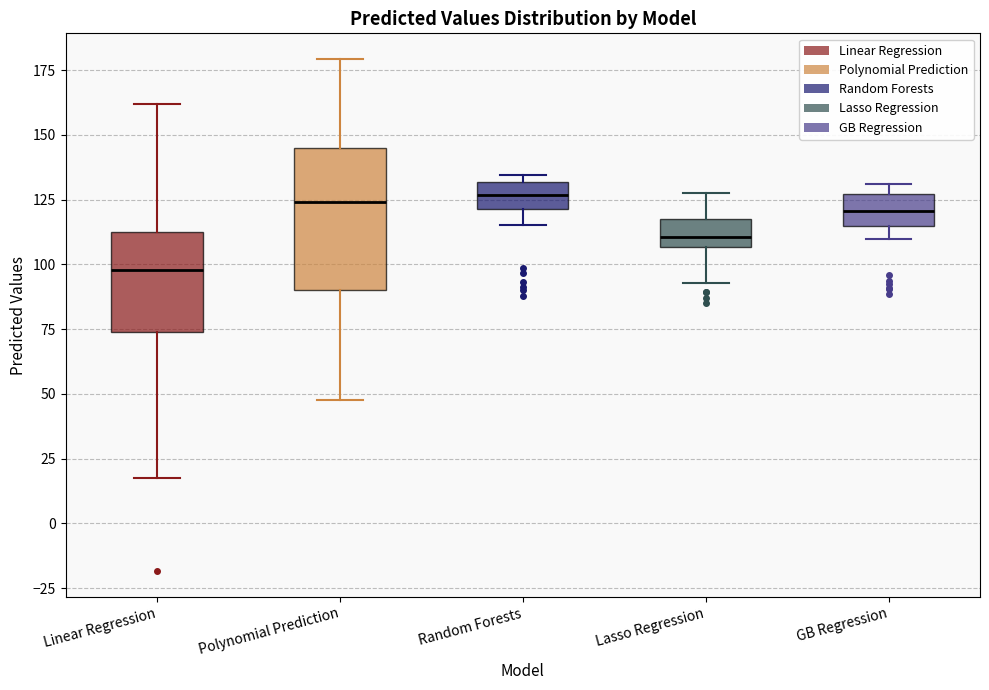

Which box is the tallest, from its lower edge to its upper edge?

Polynomial Prediction